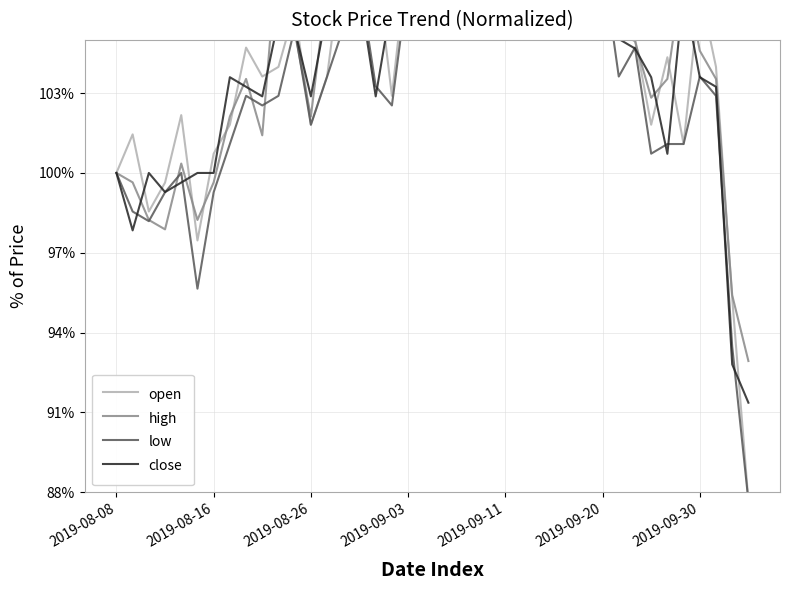

How many values in the close series exceed 1?

31